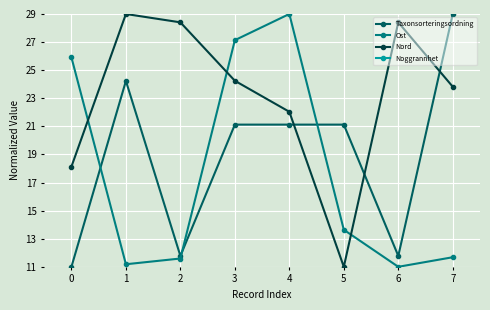

What is the difference between the Ost values at 3 and 1?

16.0